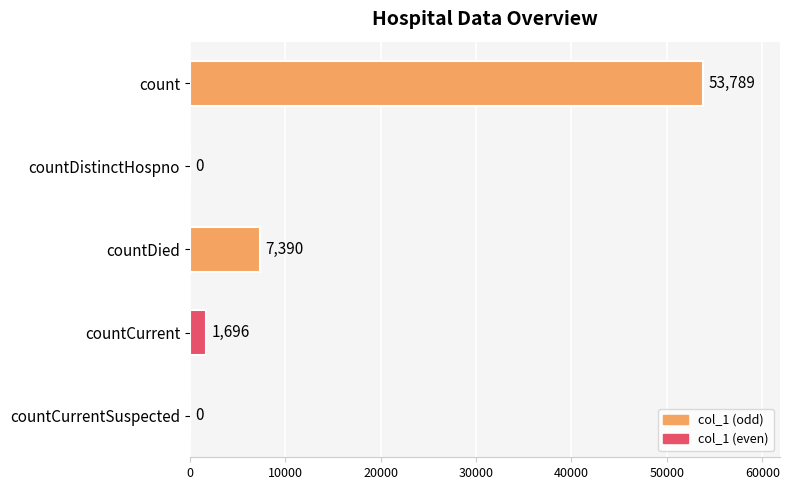

Are the bars horizontal?

Yes